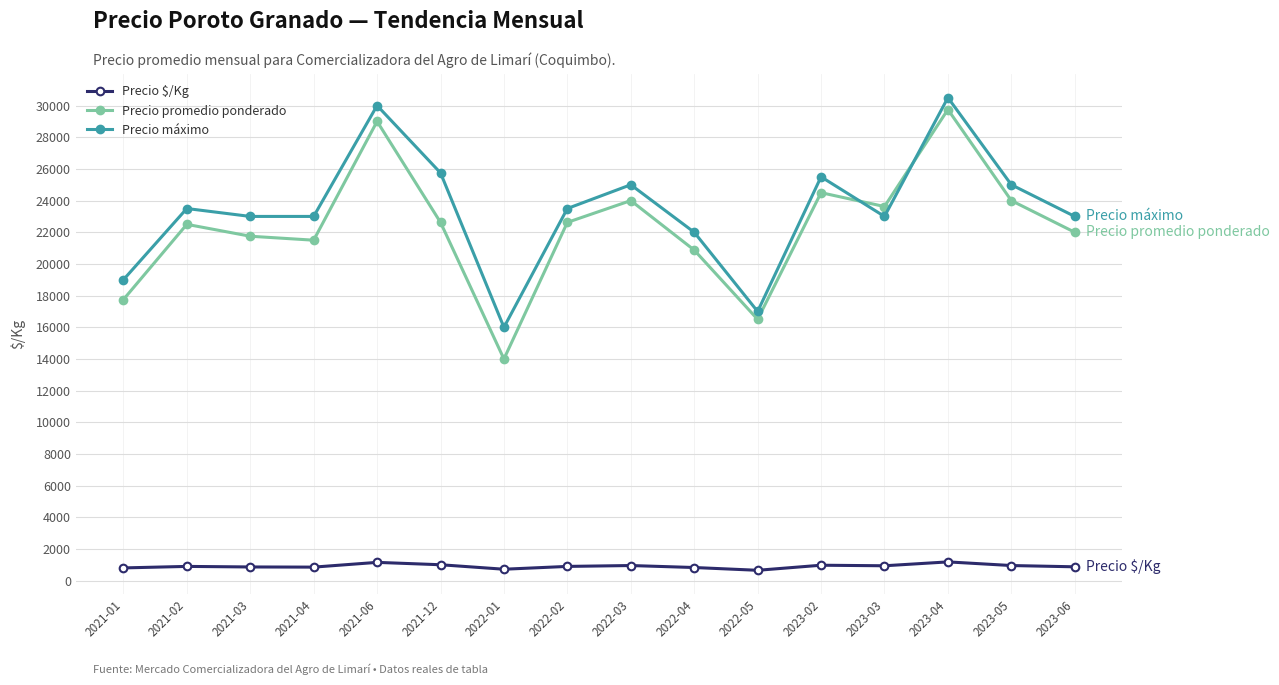

True or false: Precio máximo and Precio $/Kg intersect in this chart.

False